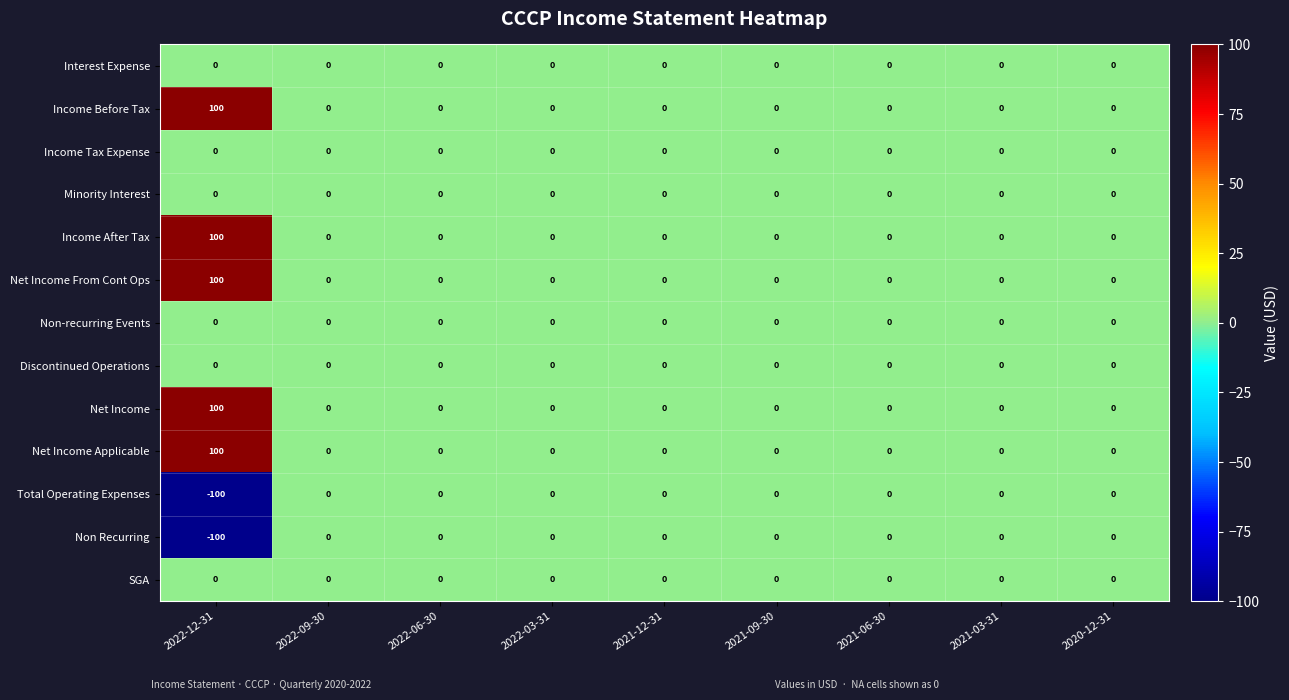

What is the smallest value displayed?

-100